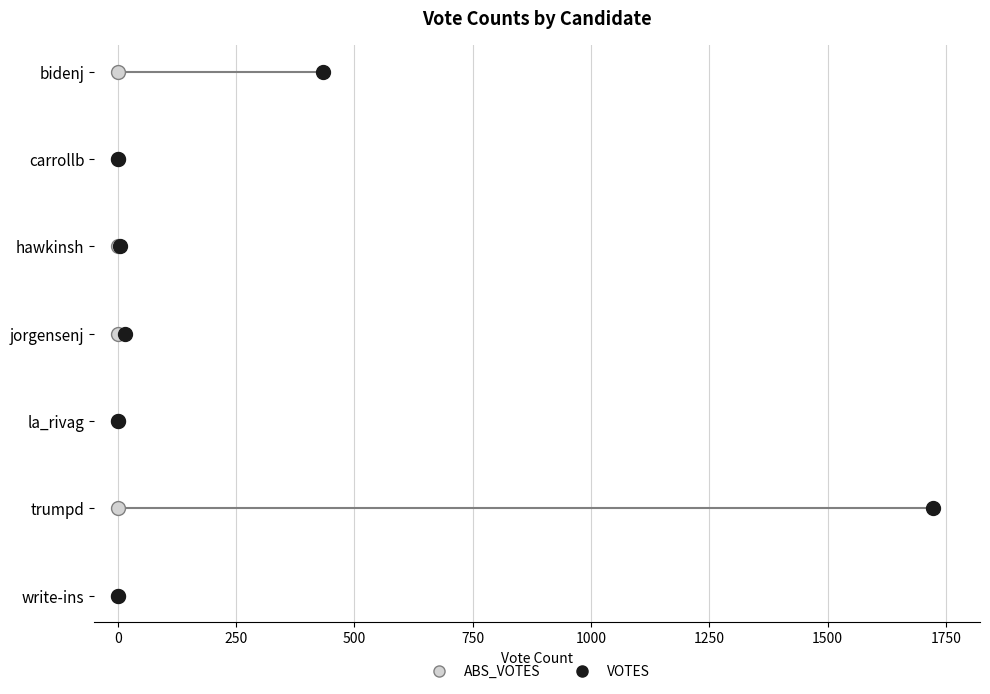

Which series reaches the minimum Y coordinate?

ABS_VOTES